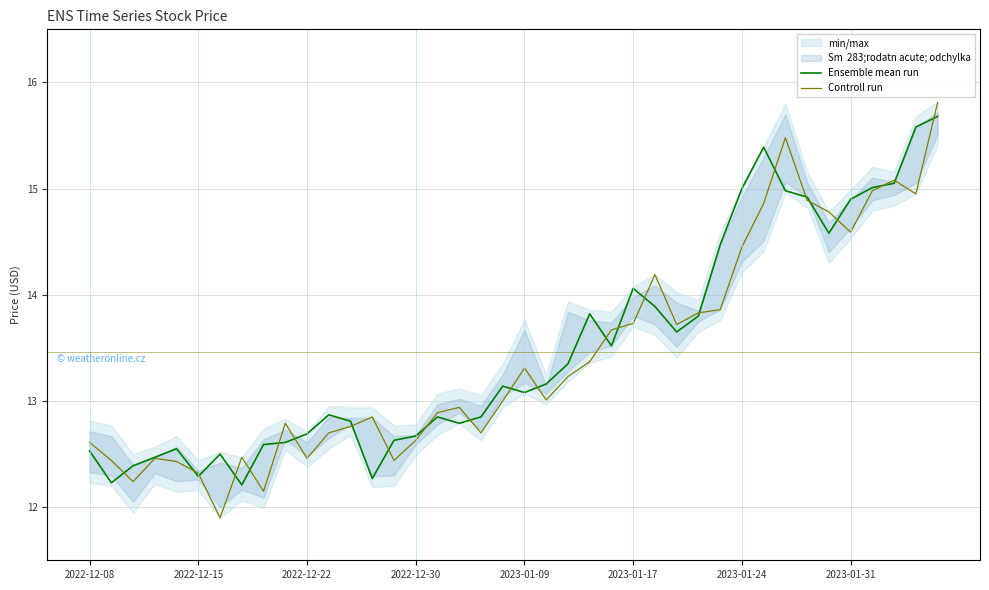

What is the maximum value for Ensemble mean run?

15.7